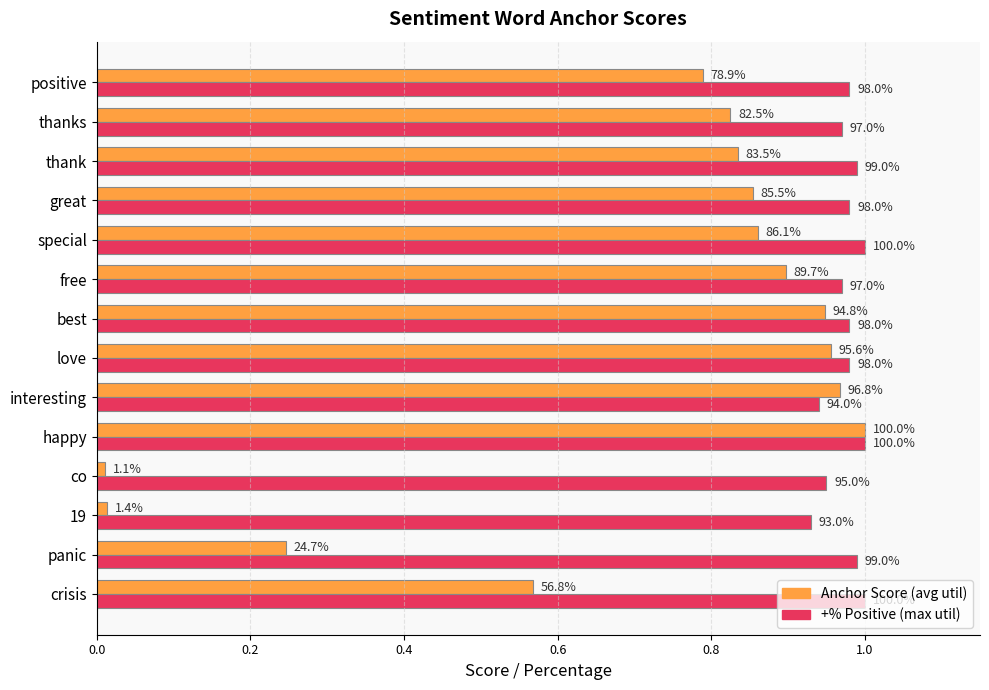

How many series are shown in this chart?

2